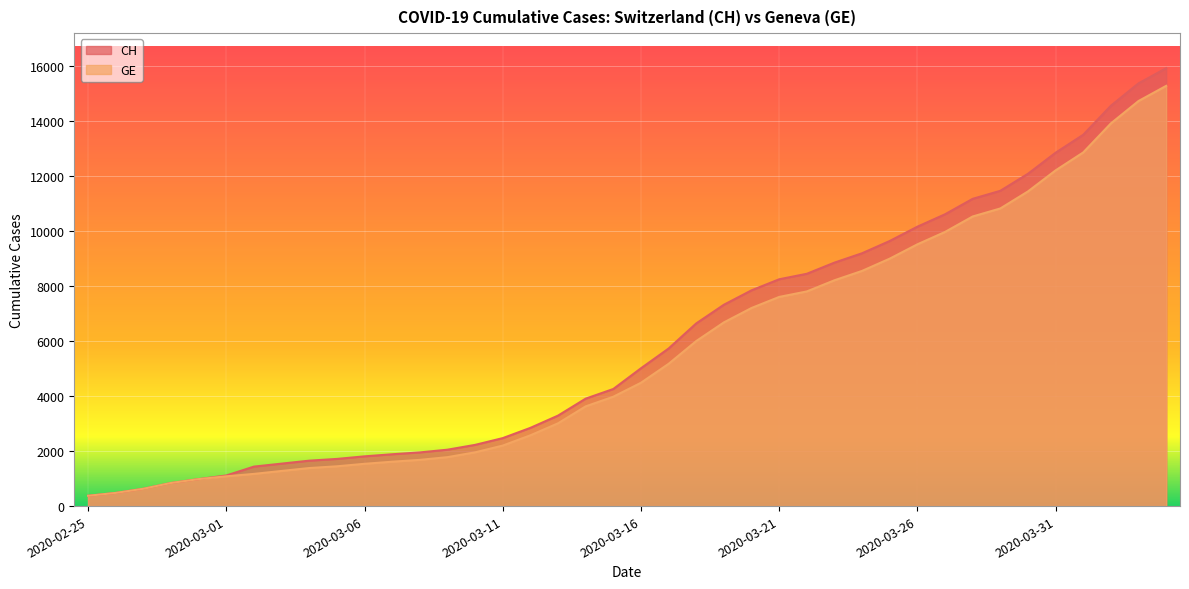

How many categories are shown in the chart?

40